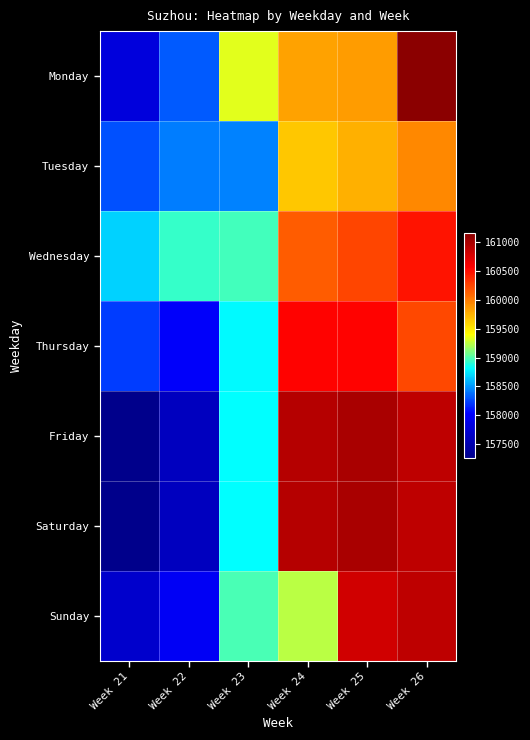

Reading left to right, transcribe all the data shown in this chart.

Monday: Week 21=157812	Week 22=158308	Week 23=159330	Week 24=159827	Week 25=159861	Week 26=161161
Tuesday: Week 21=158282	Week 22=158413	Week 23=158433	Week 24=159648	Week 25=159769	Week 26=159942
Wednesday: Week 21=158671	Week 22=158933	Week 23=158974	Week 24=160143	Week 25=160254	Week 26=160473
Thursday: Week 21=158220	Week 22=158003	Week 23=158797	Week 24=160552	Week 25=160557	Week 26=160242
Friday: Week 21=157247	Week 22=157601	Week 23=158821	Week 24=160934	Week 25=161000	Week 26=160900
Saturday: Week 21=157247	Week 22=157601	Week 23=158821	Week 24=160934	Week 25=161000	Week 26=160900
Sunday: Week 21=157695	Week 22=157974	Week 23=158977	Week 24=159247	Week 25=160802	Week 26=160900